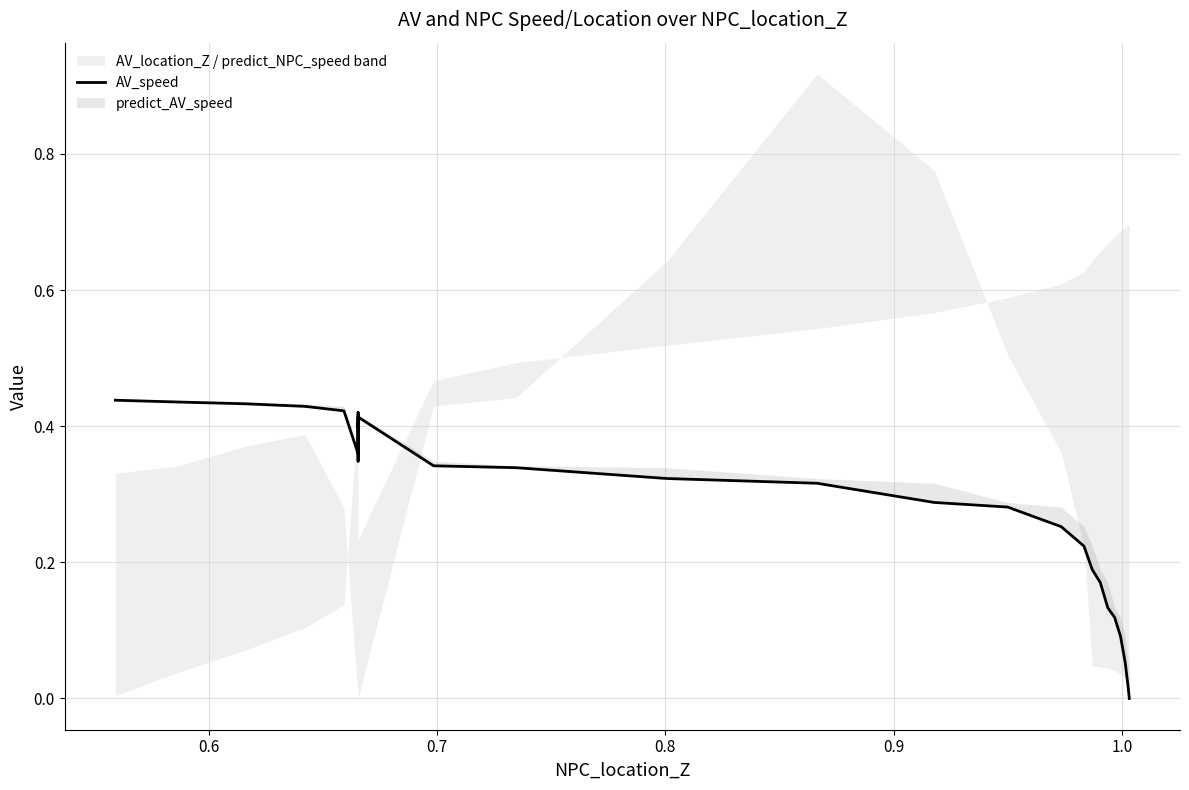

Reading right to left, transcribe all the data shown in this chart.

0.0	0.0	0.1	0.1	0.1	0.1	0.2	0.2	0.2	0.3	0.3	0.3	0.3	0.3	0.3	0.3	0.4	0.4	0.4	0.4	0.3	0.4	0.4	0.4	0.4	0.4	0.4	0.4	0.4	0.4	0.4